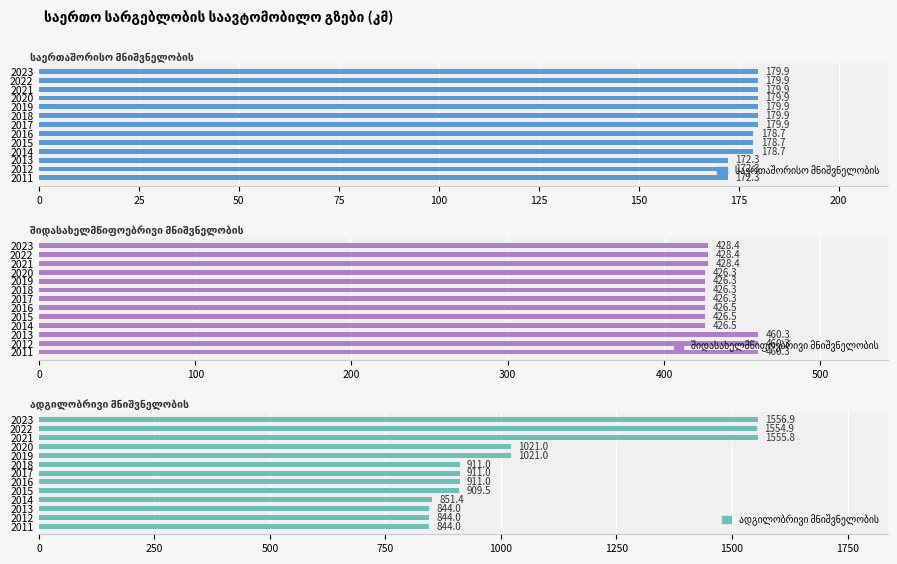

What is the lowest value of the საერთაშორისო მნიშვნელობის series?

172.3